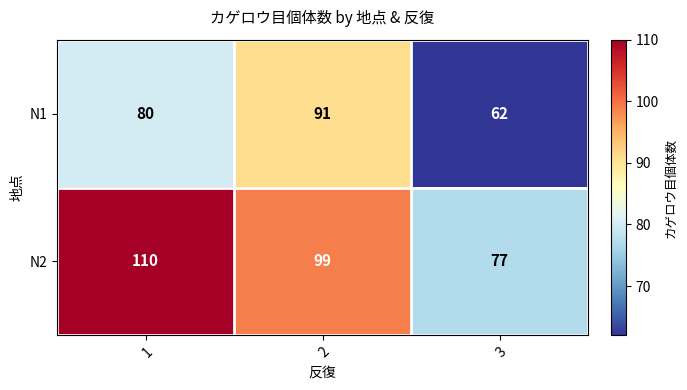

Which series has the largest range (max minus min)?

N2